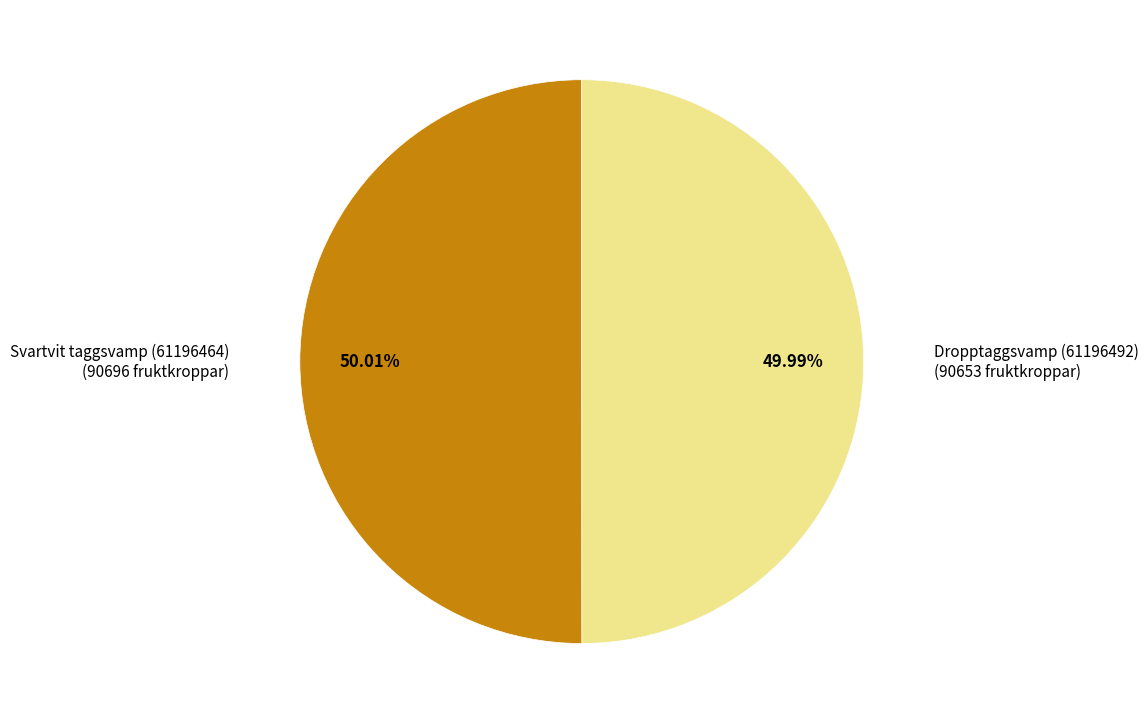

How many slices are in this pie chart?

2